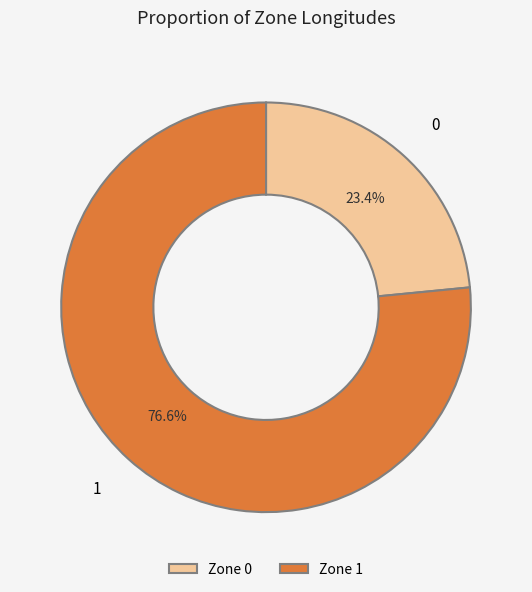

How many slices are in this pie chart?

2